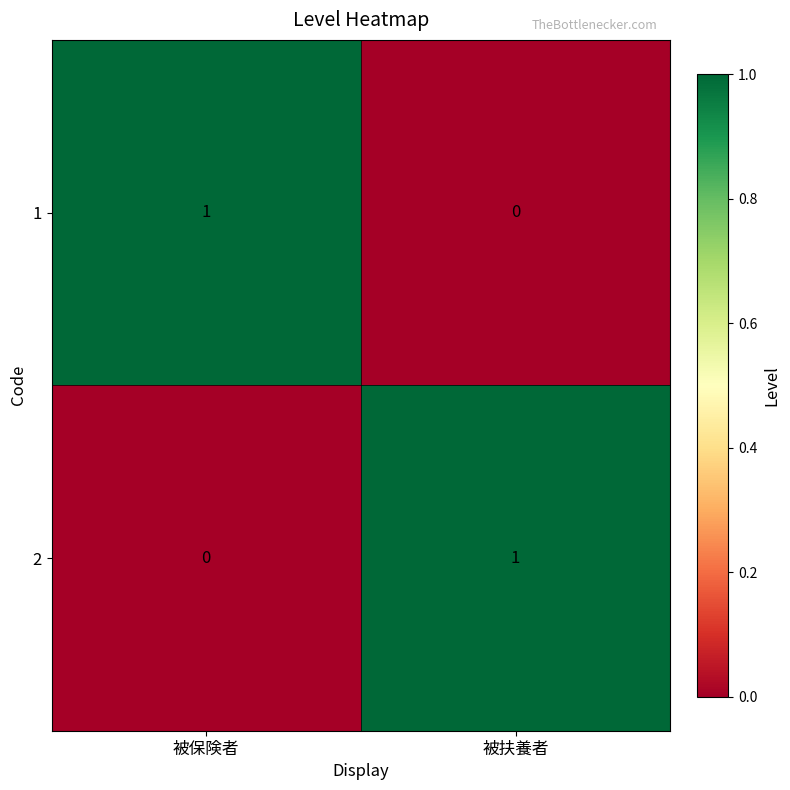

Reading right to left, what are all the values shown in this chart?

1: 被扶養者=0	被保険者=1
2: 被扶養者=1	被保険者=0